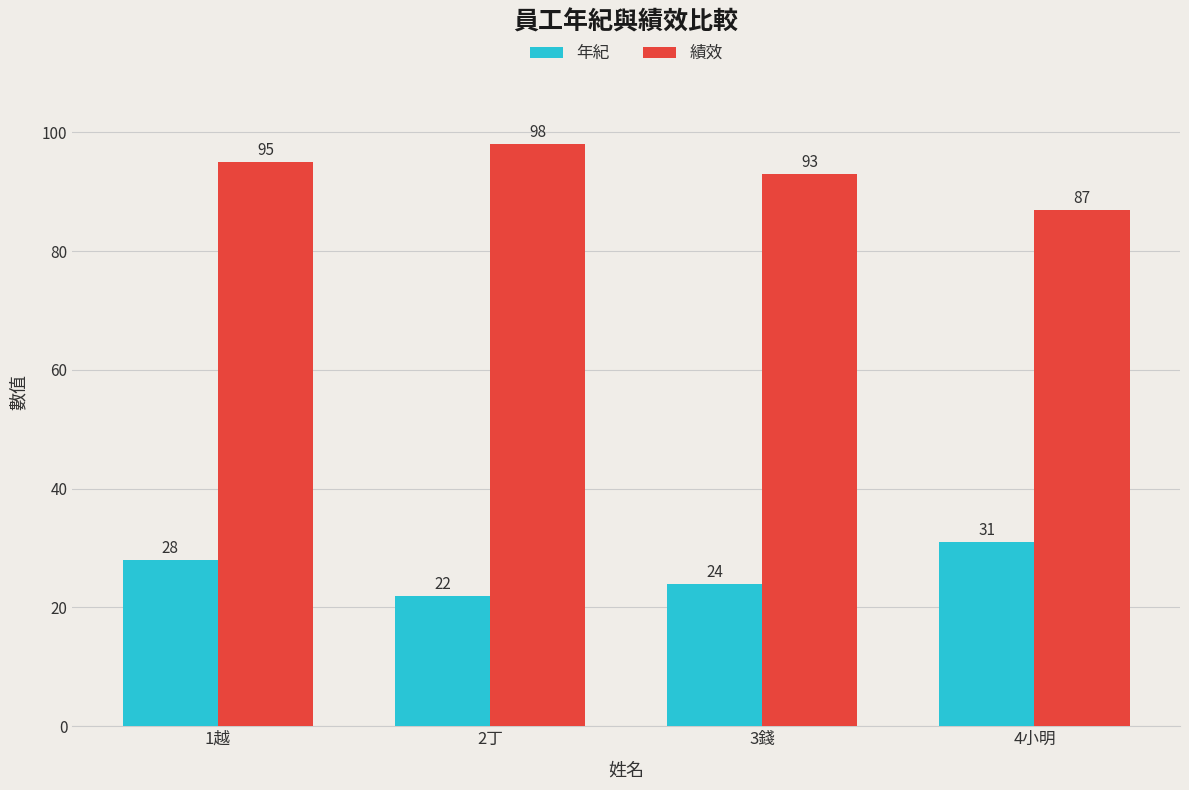

Is it true that 年紀 equals 31 at 4小明?

True